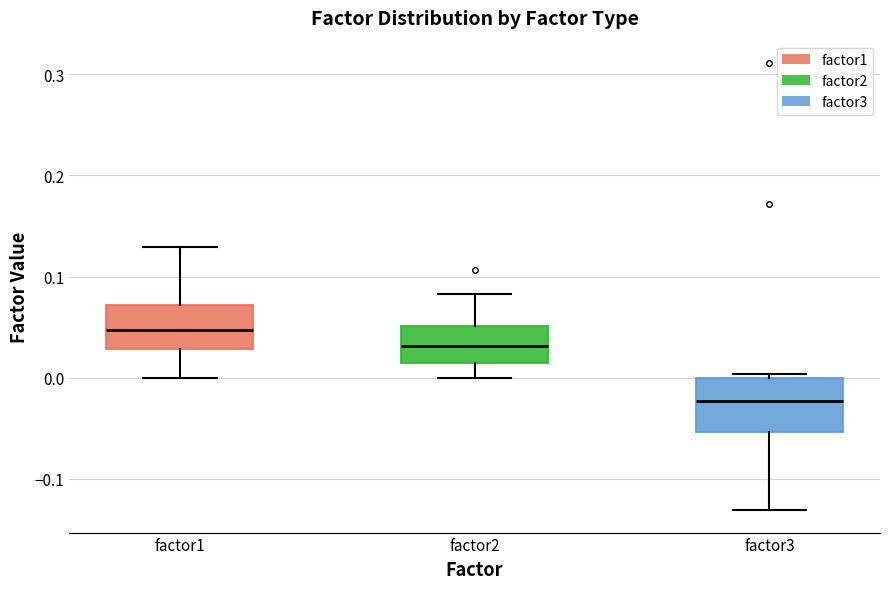

Where does the upper whisker of the box for factor1 end on the y-axis? The values are not printed on the chart, so give them approximately, as read against the axis.

0.13